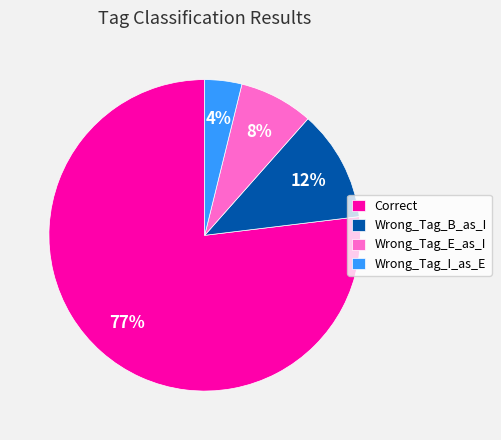

Does Wrong_Tag_E_as_I represent more than half of the total?

No